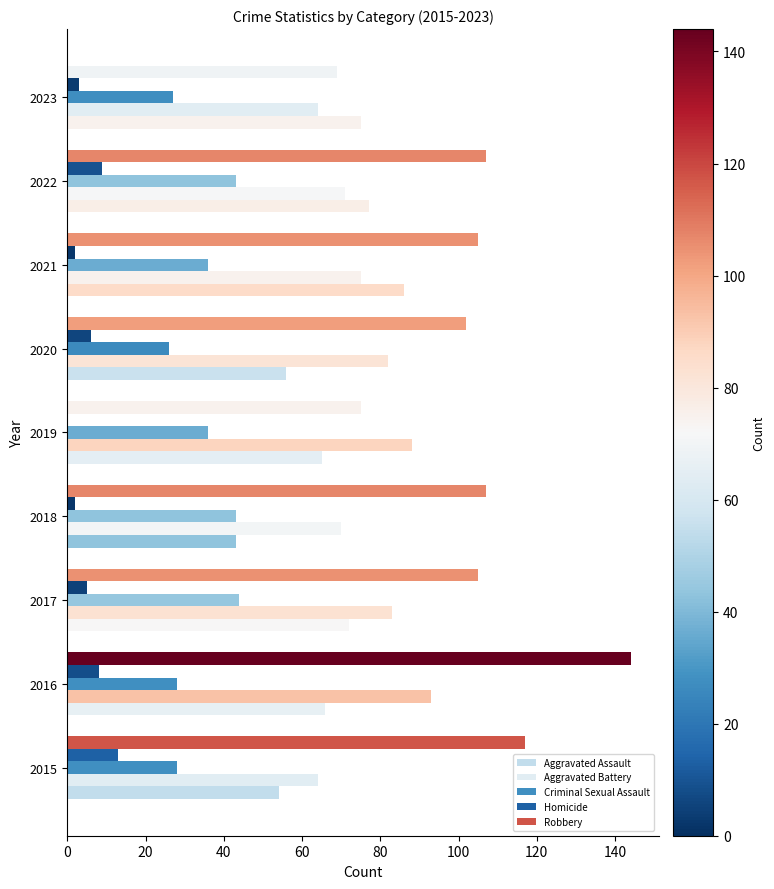

Count the number of data series in this chart.

5